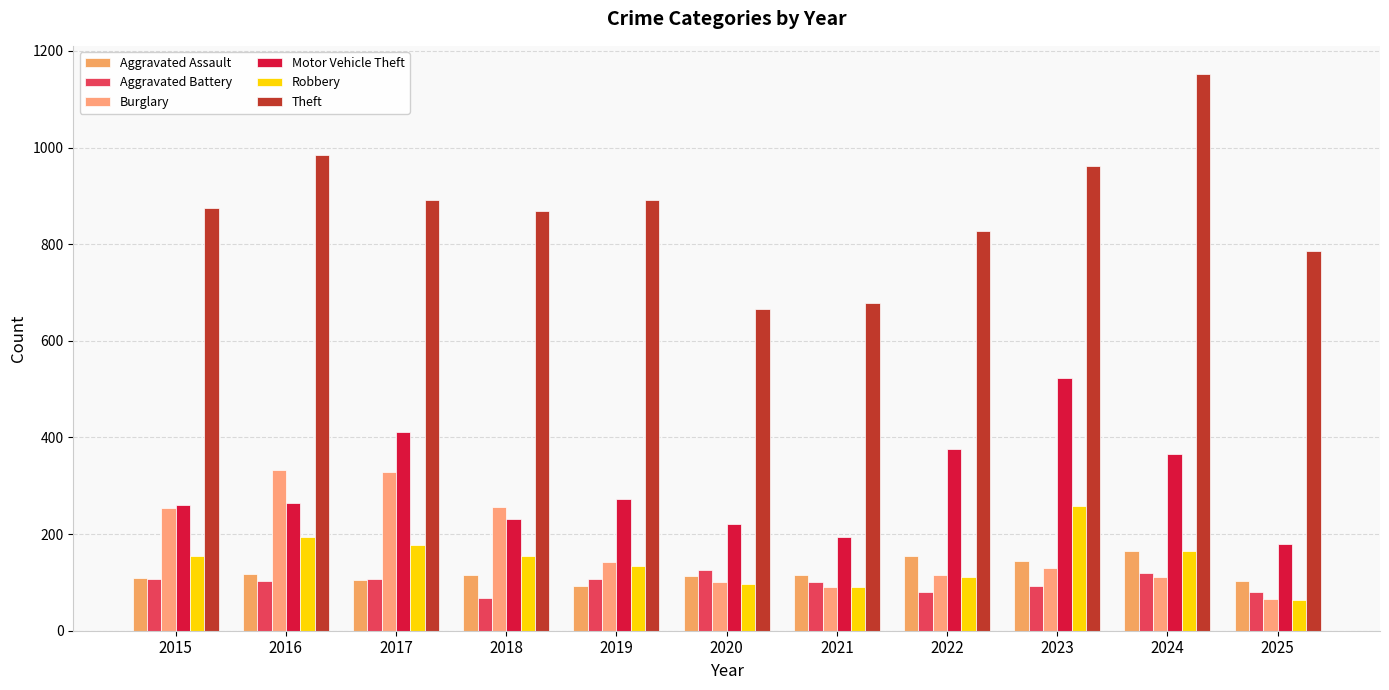

Between 2015 and 2023, which series saw the biggest shift?

Motor Vehicle Theft